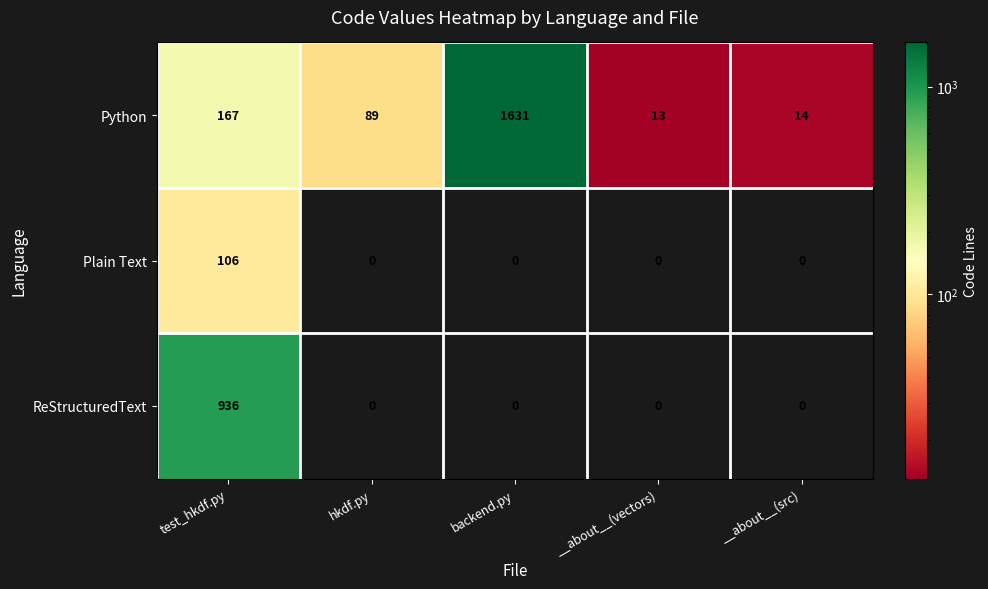

List the series in order of their overall mean, highest first.

Python, ReStructuredText, Plain Text